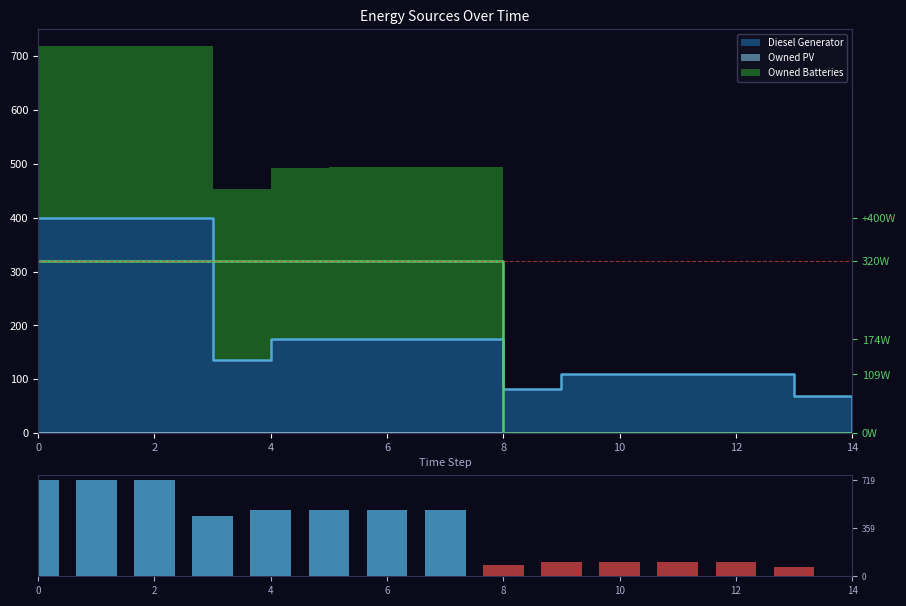

Reading right to left, list all the values displayed in this chart.

2	69	110	110	110	110	82	494	494	494	493	454	719	719	719